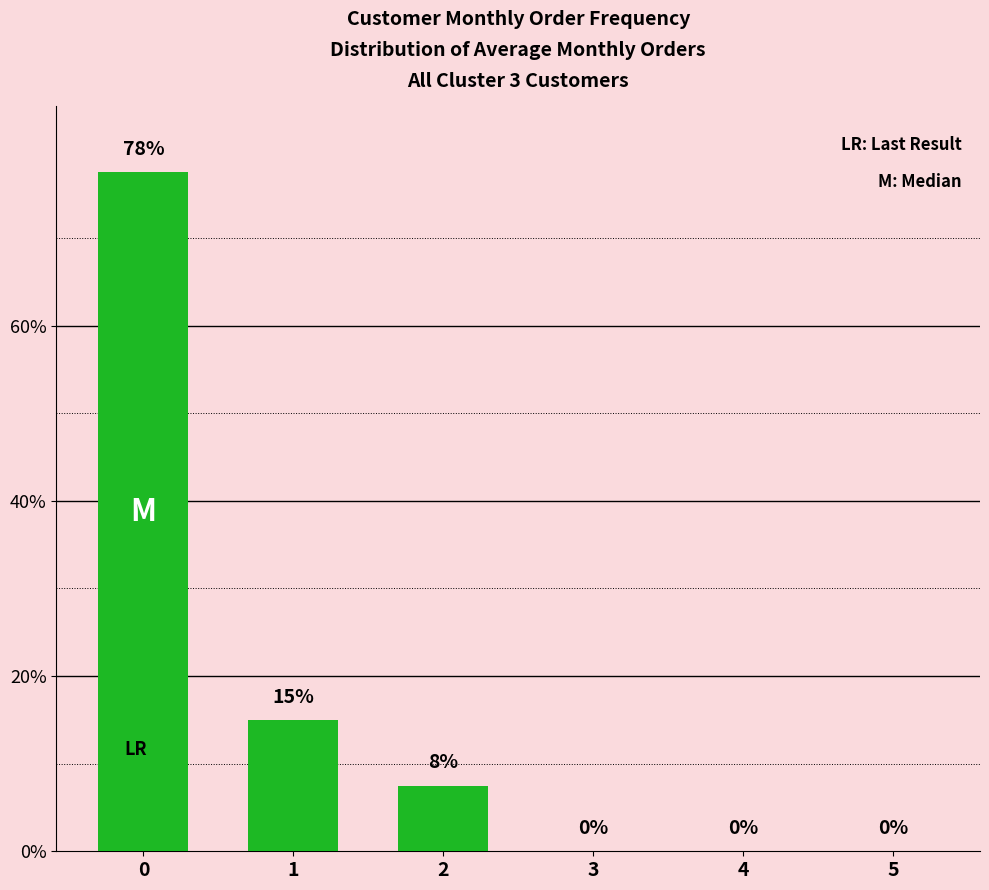

Is it true that the value at 0 is 110.9?

False